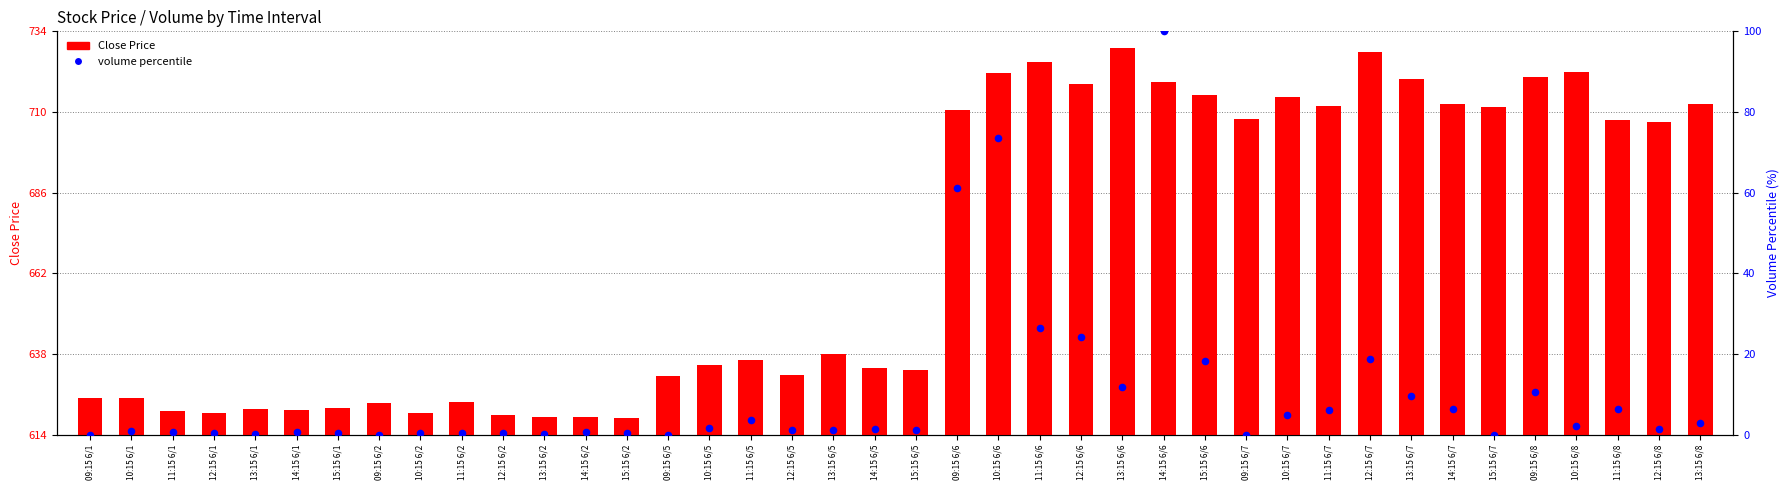

What is the total value across all series at 10:15 6/7?

719.2